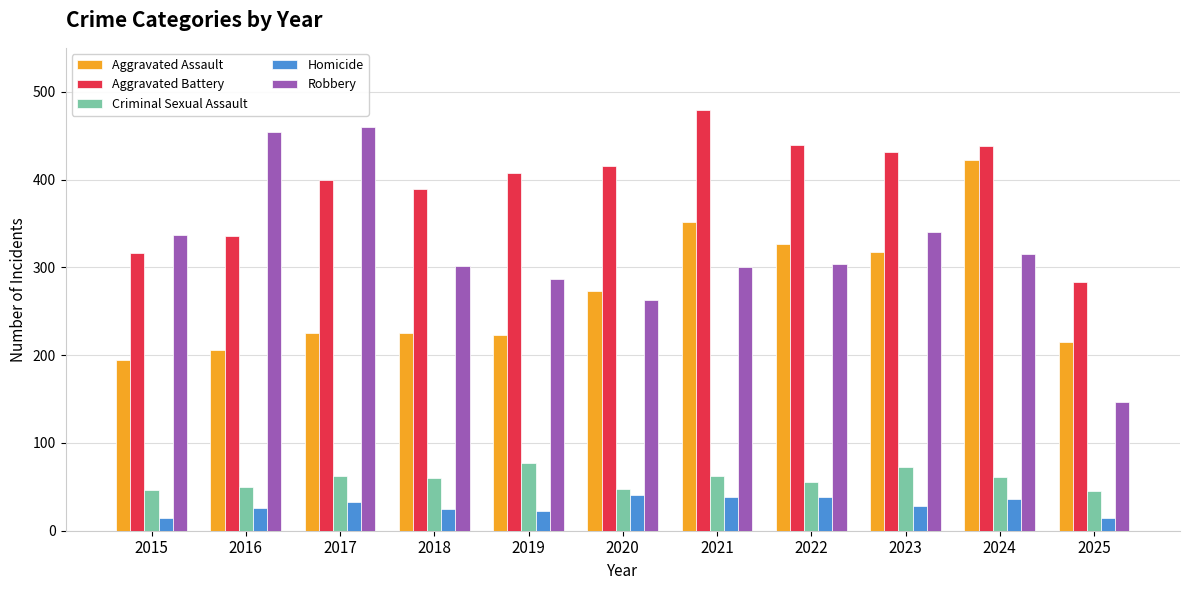

Which category has the lowest value in the Aggravated Assault series?

2015